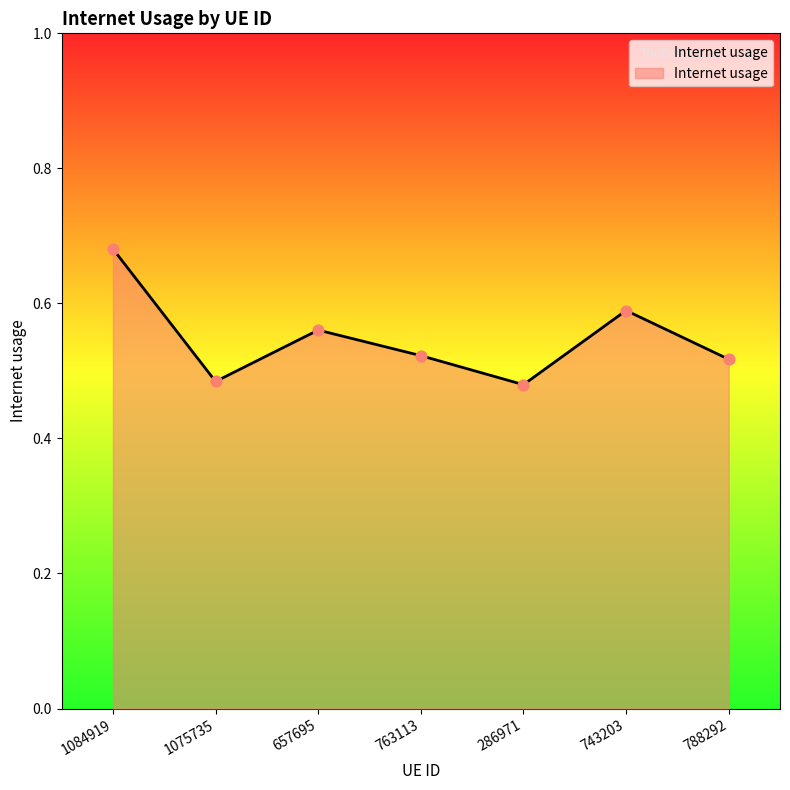

Which has a higher value, 286971 or 1075735?

1075735